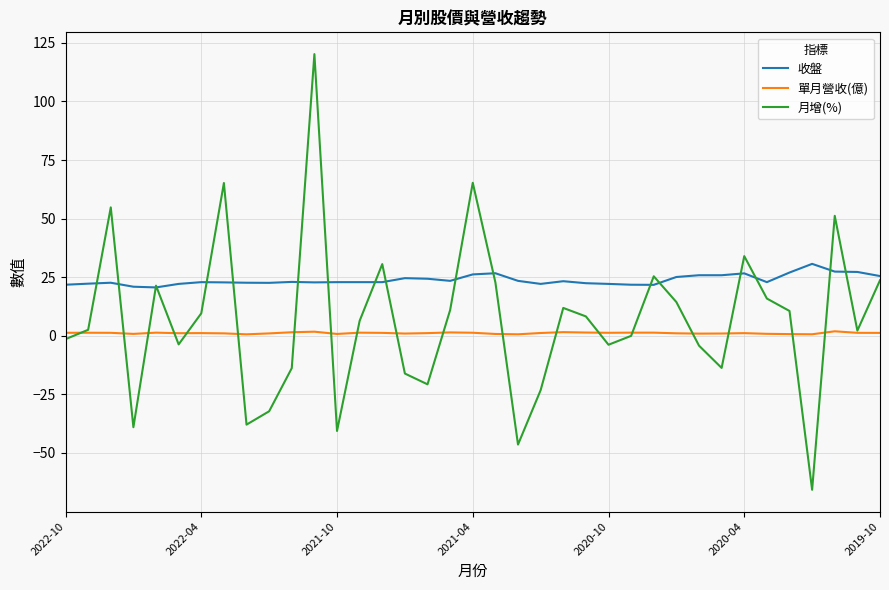

List the series in order of their peak value, lowest first.

單月營收(億), 收盤, 月增(%)